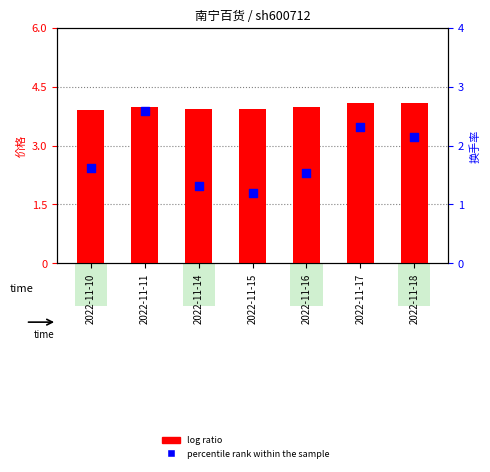

What are all the series names shown in the legend?

log ratio, percentile rank within the sample